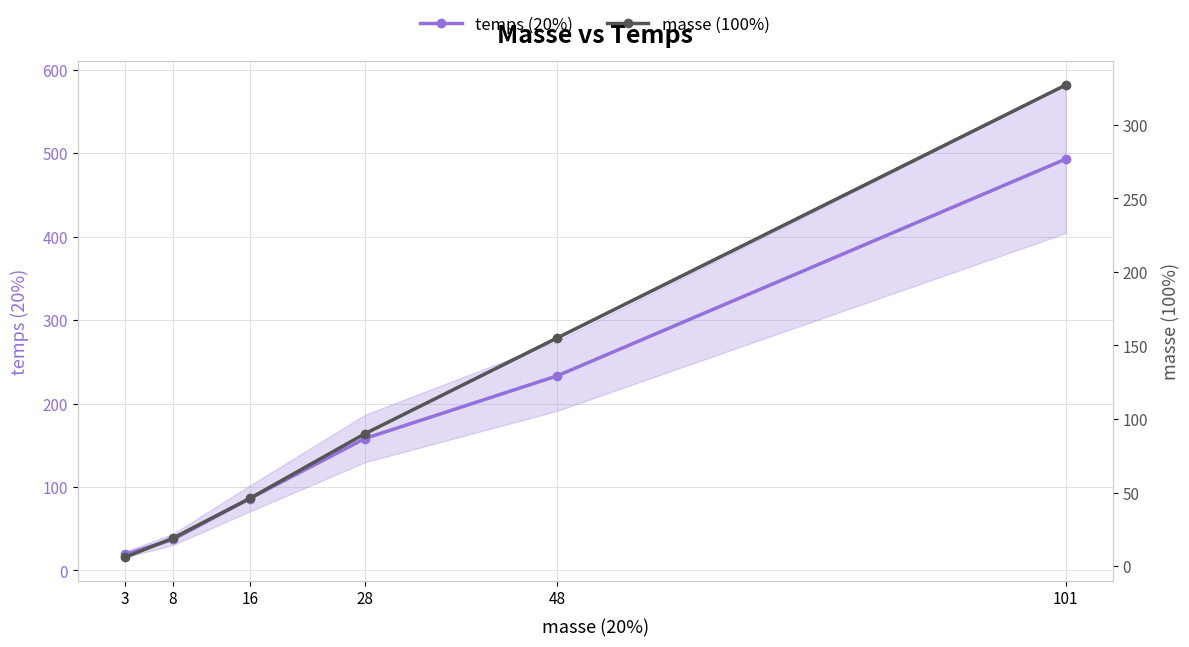

How many values in the temps (20%) series are below 158?

3